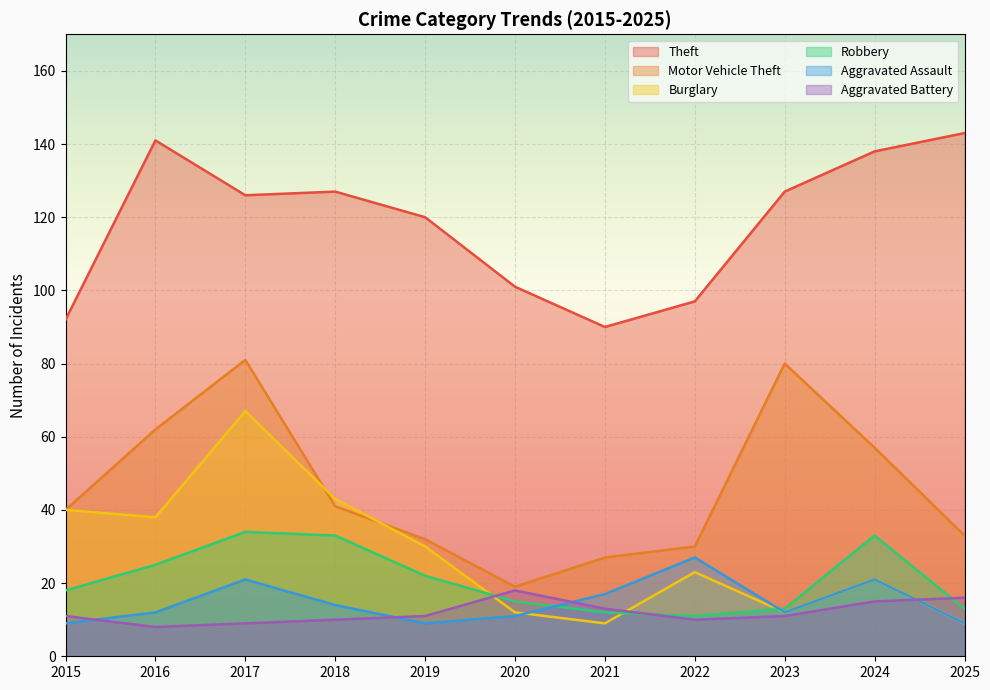

Which series has the largest total across all categories?

Theft